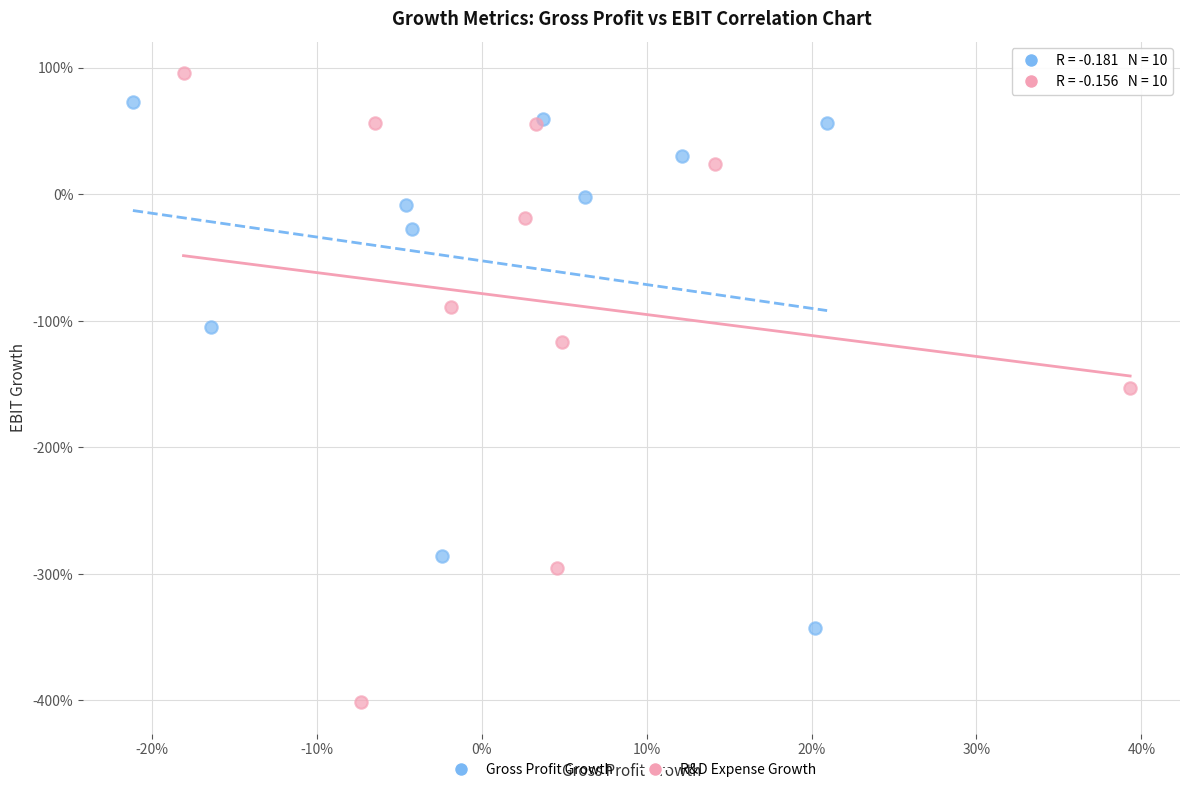

What are all the series names shown in the legend?

Gross Profit Growth, R&D Expense Growth